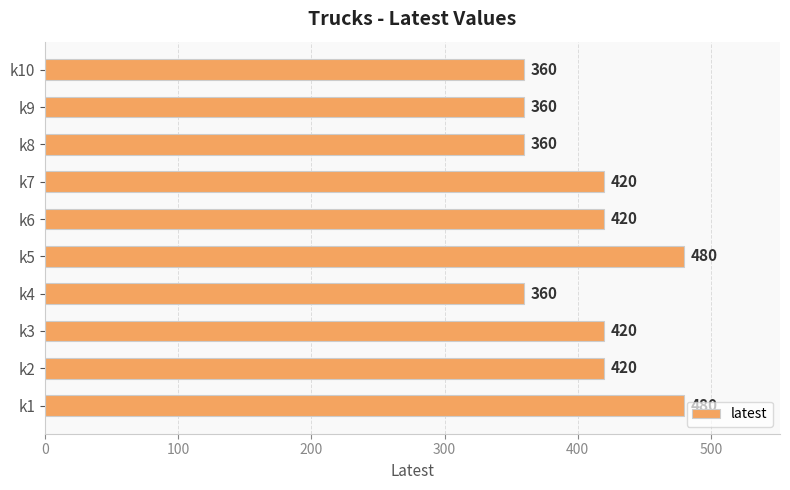

The chart shows a value of 360 at k4. True or false?

True